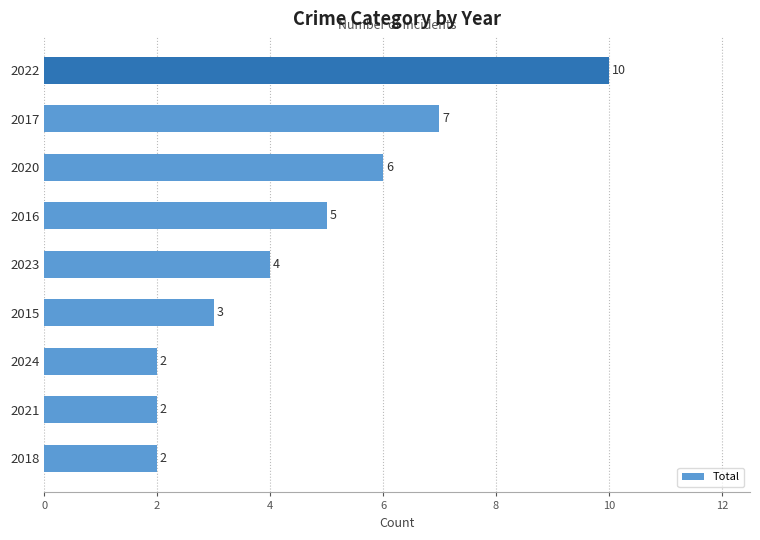

Count the values in the range 2 to 6.

7